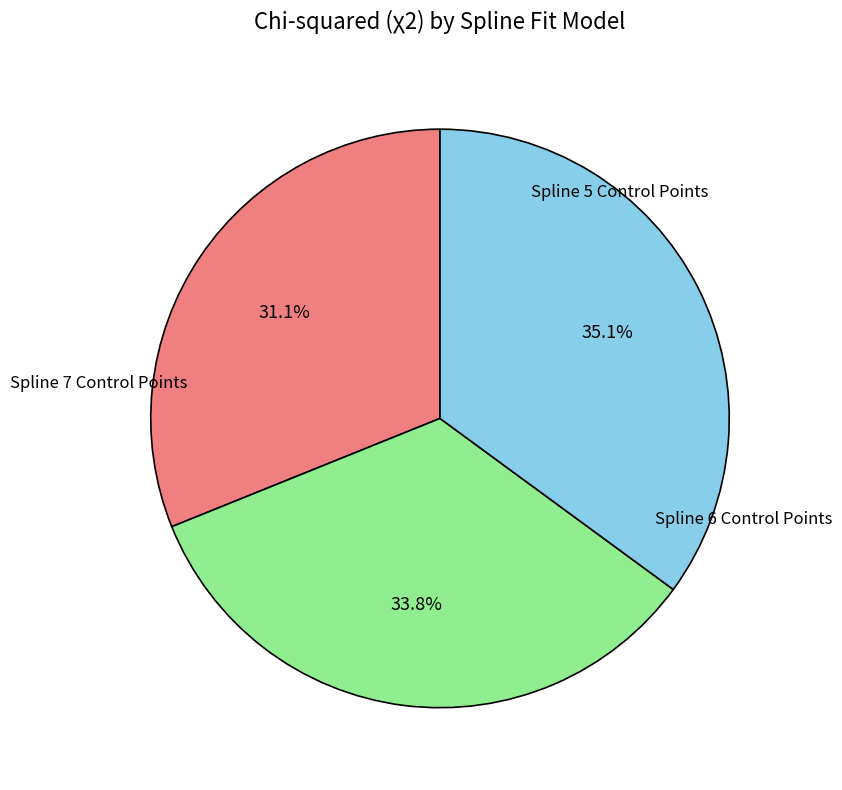

Is there any slice that represents more than half of the pie?

No